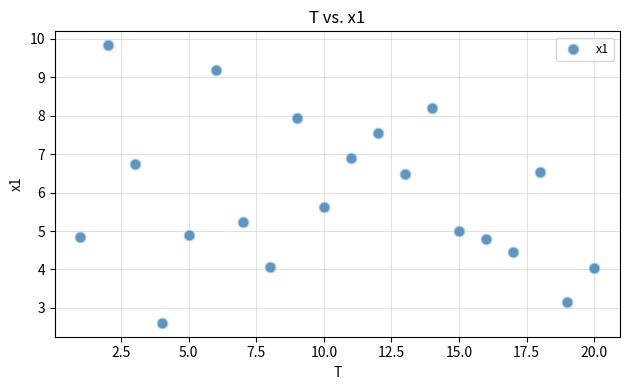

What is the range of Y values (max minus min)?

7.2